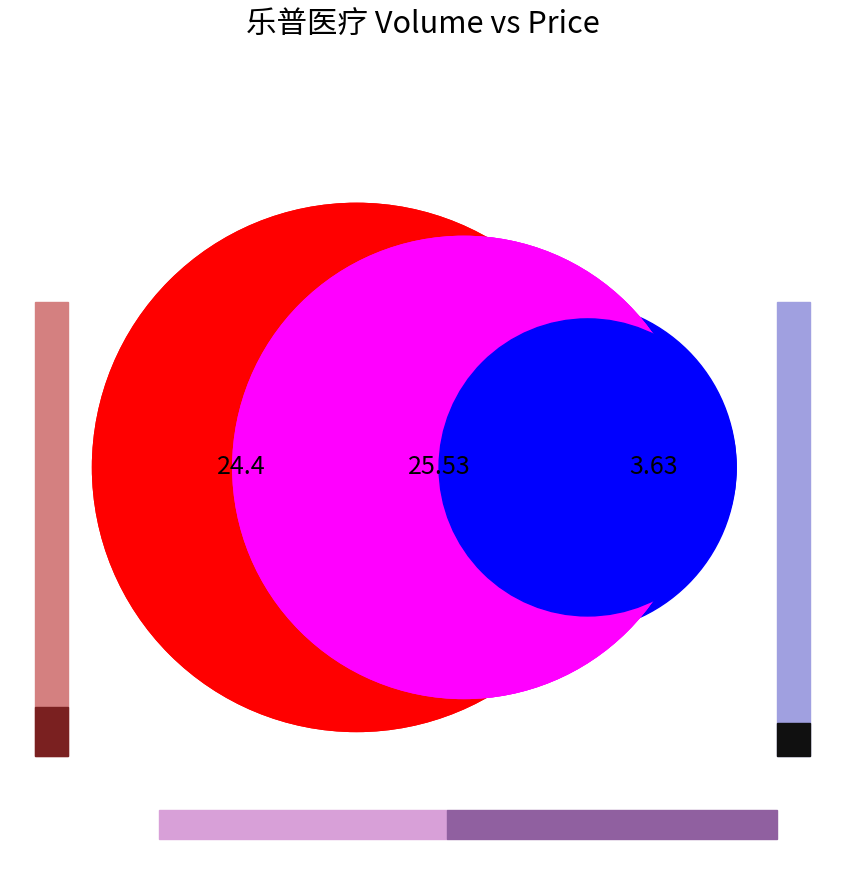

Is 333191 the majority of the pie?

No